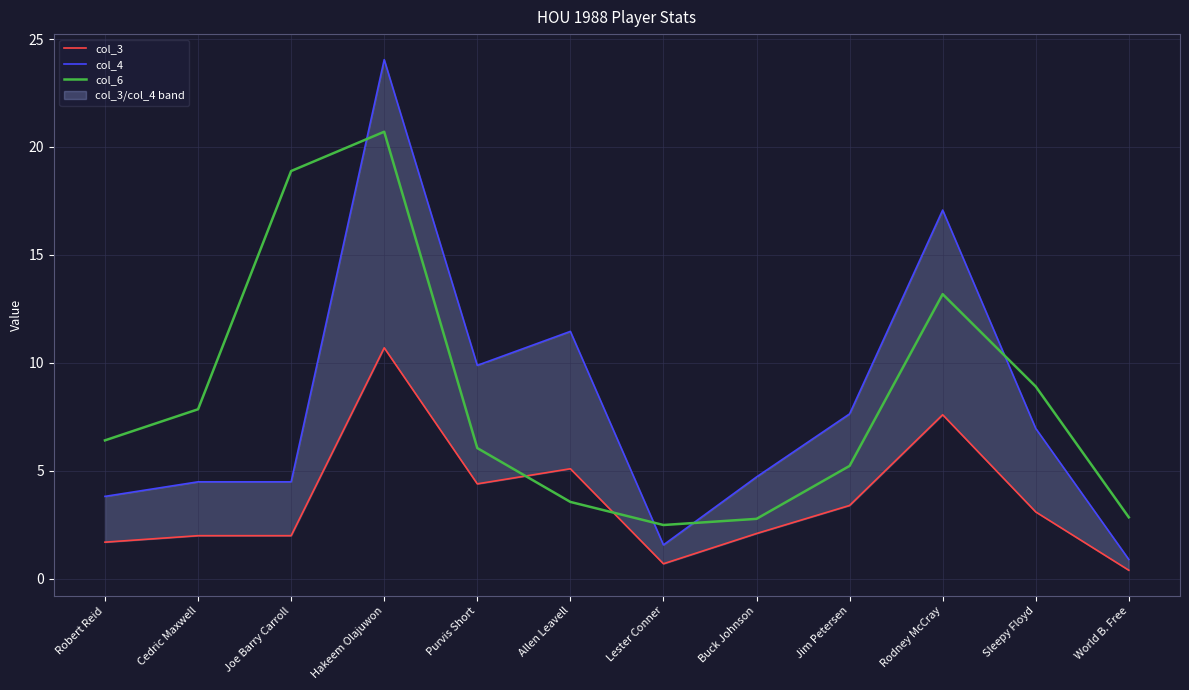

Read the col_3 value at Cedric Maxwell.

2.0